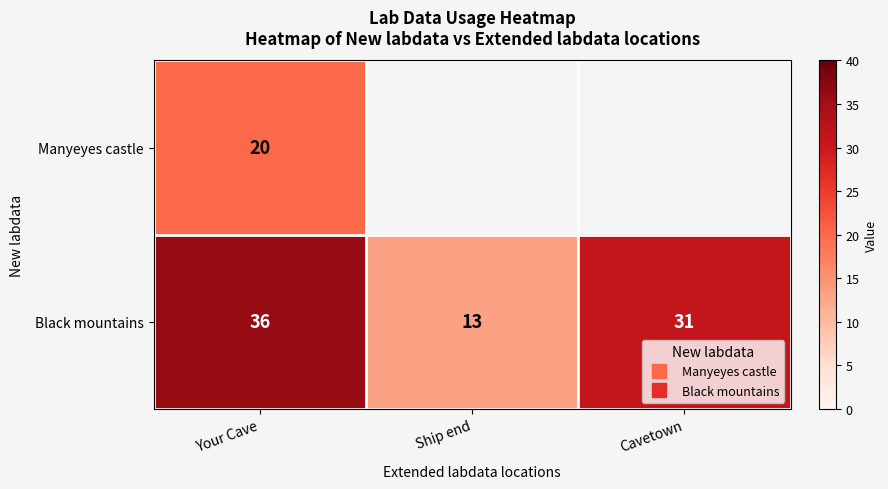

True or false: Black mountains has a value of 31.0 at Cavetown.

True